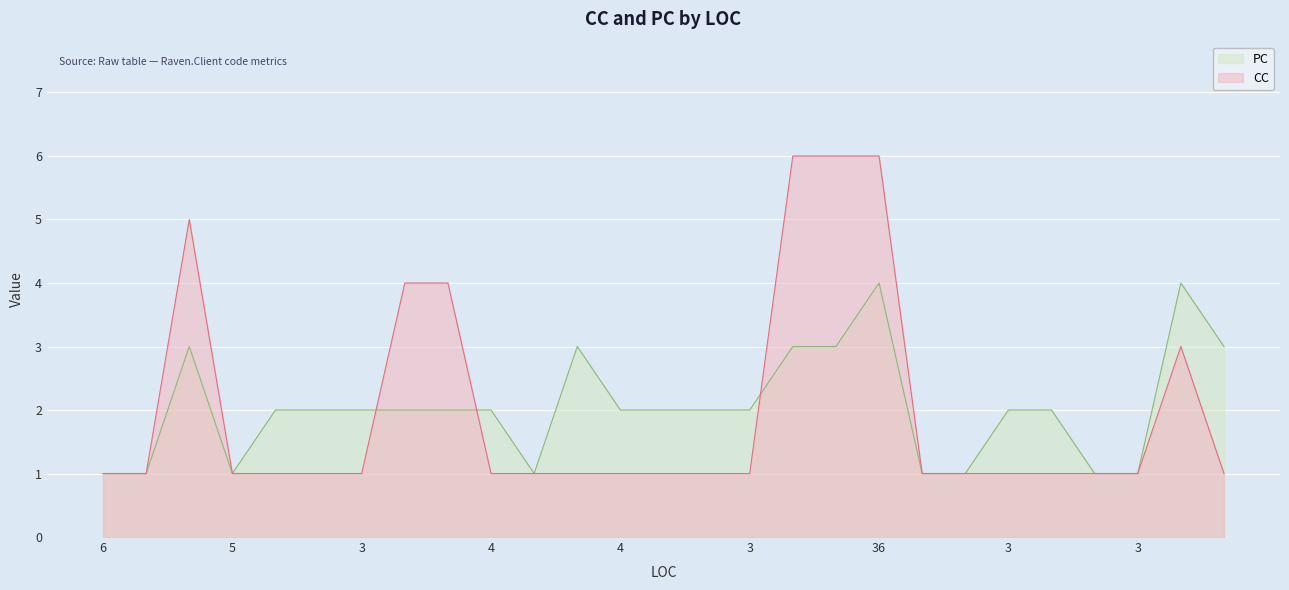

Between 6 and 12, which series saw the biggest shift?

PC